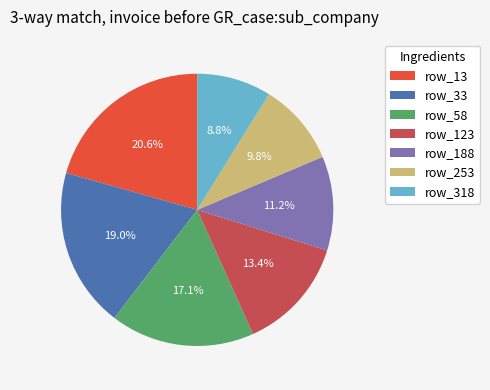

Does row_253 represent more than half of the total?

No